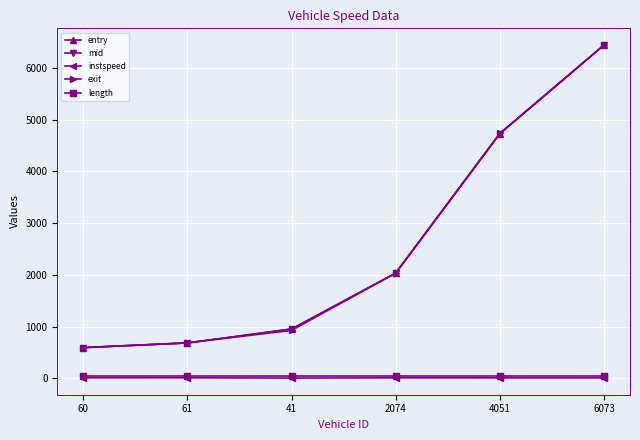

Rank the categories by mid value from highest to lowest.

6073, 4051, 2074, 41, 61, 60